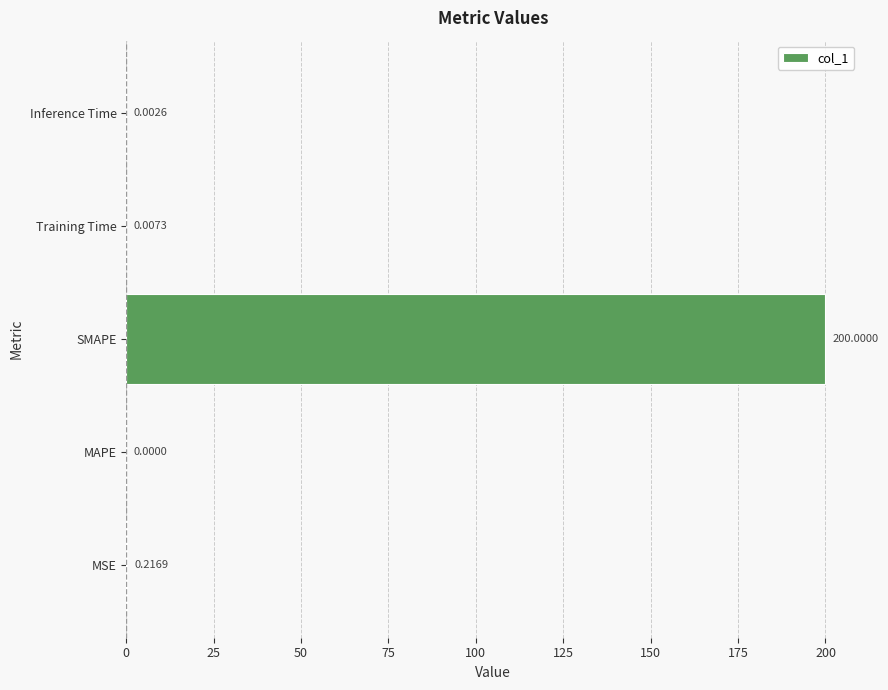

What is the sum of the values at SMAPE and Inference Time?

200.0